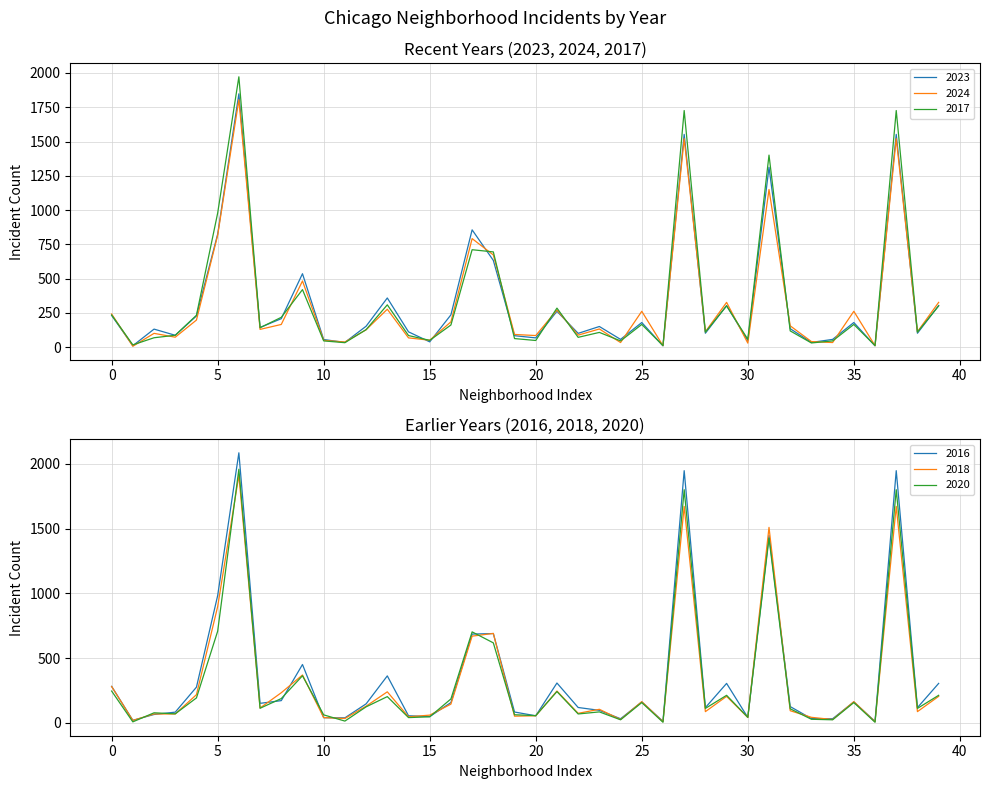

What is the smallest value displayed?

5